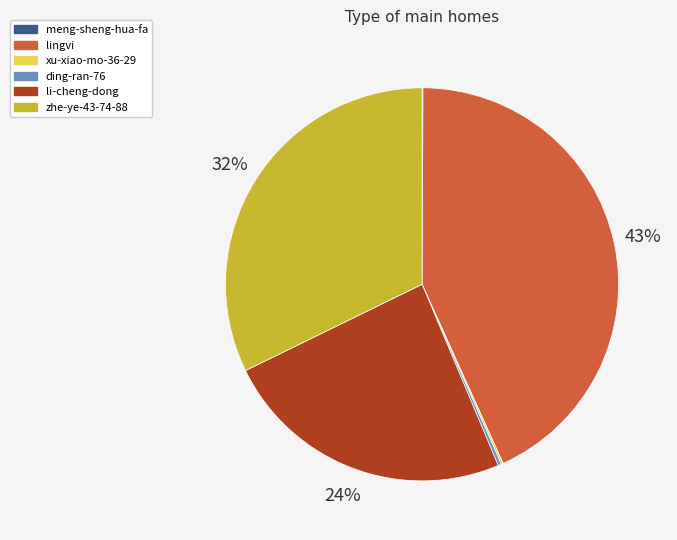

To the nearest percent, what is the difference between the zhe-ye-43-74-88 and li-cheng-dong slice percentages?

8%